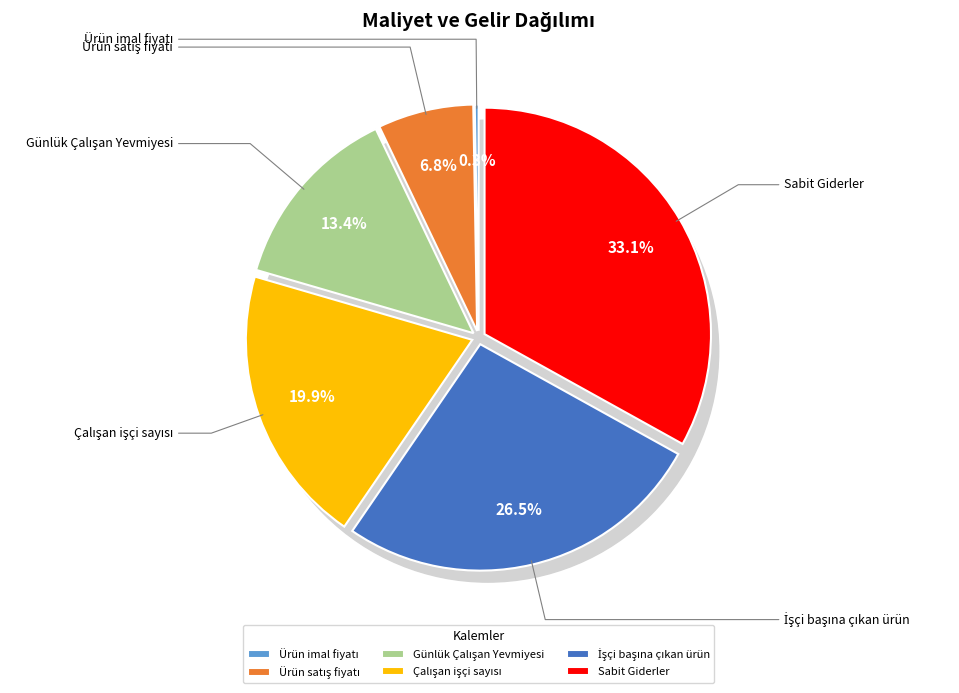

Approximately how many times larger is the value at Günlük Çalışan Yevmiyesi compared to İşçi başına çıkan ürün?

0.5